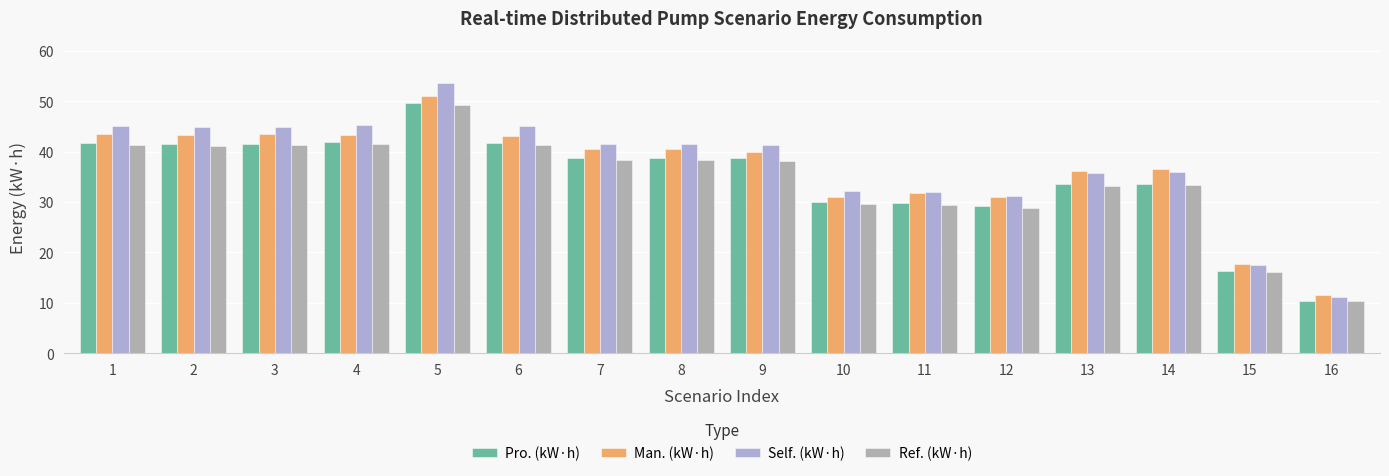

Is the value of Man. (kW·h) at 5 greater than the value of Pro. (kW·h) at 13?

Yes